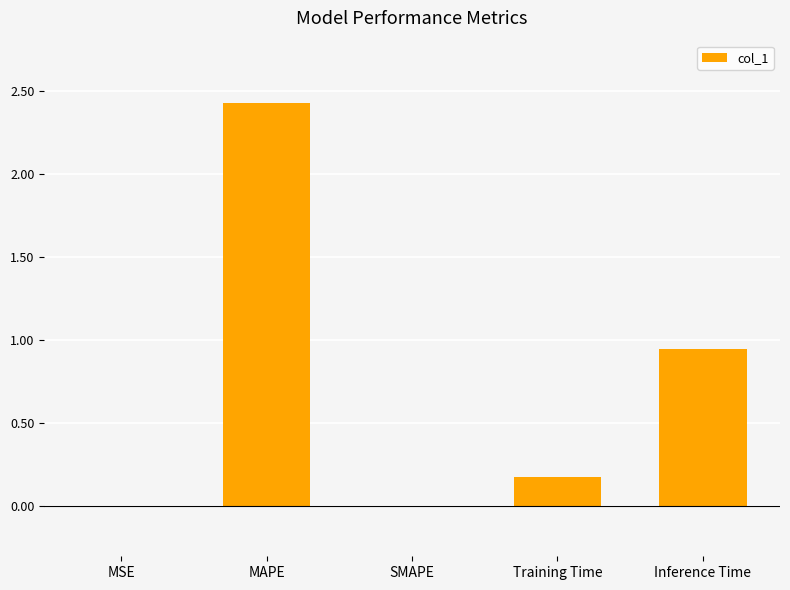

What is the maximum value shown in the chart?

2.4